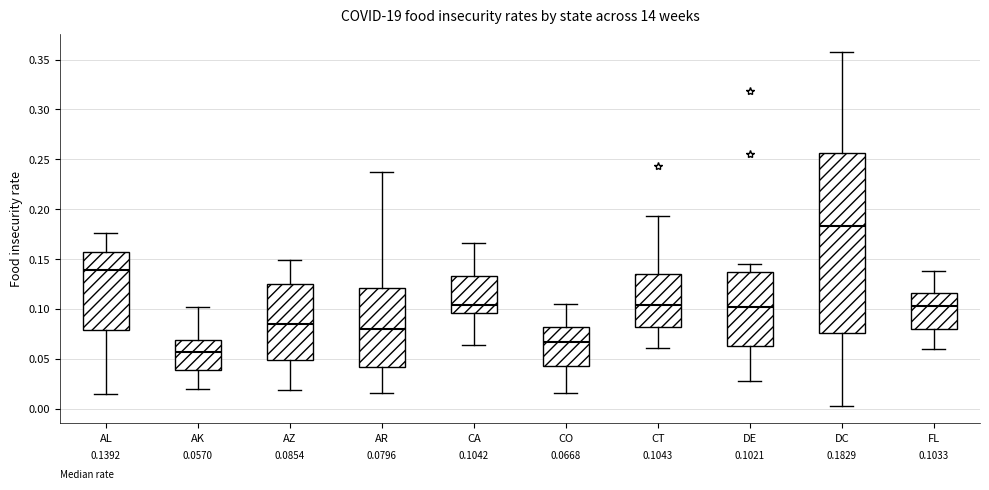

Which box has the highest median line?

DC